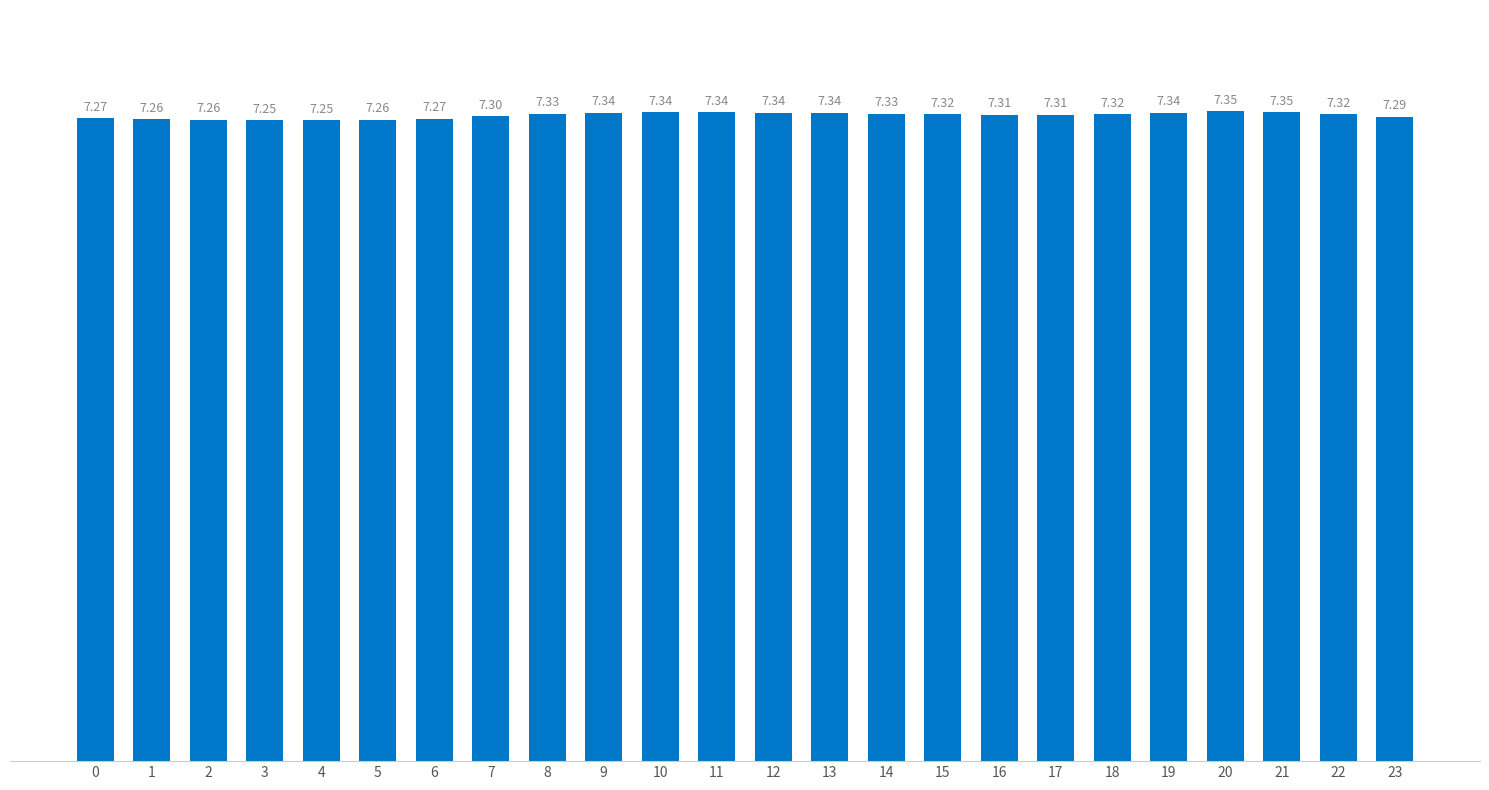

Are the bars grouped side by side (vs. stacked)?

No